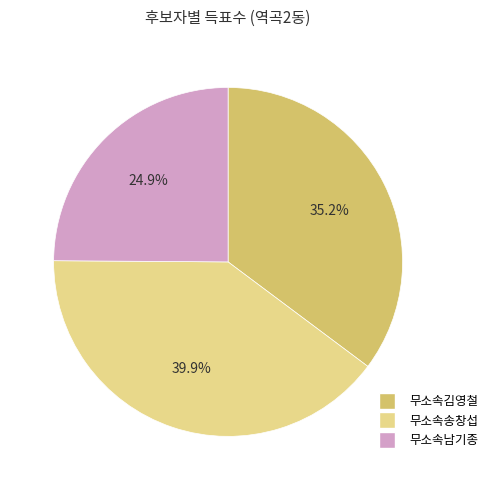

Which has a higher value, 무소속송창섭 or 무소속남기종?

무소속송창섭